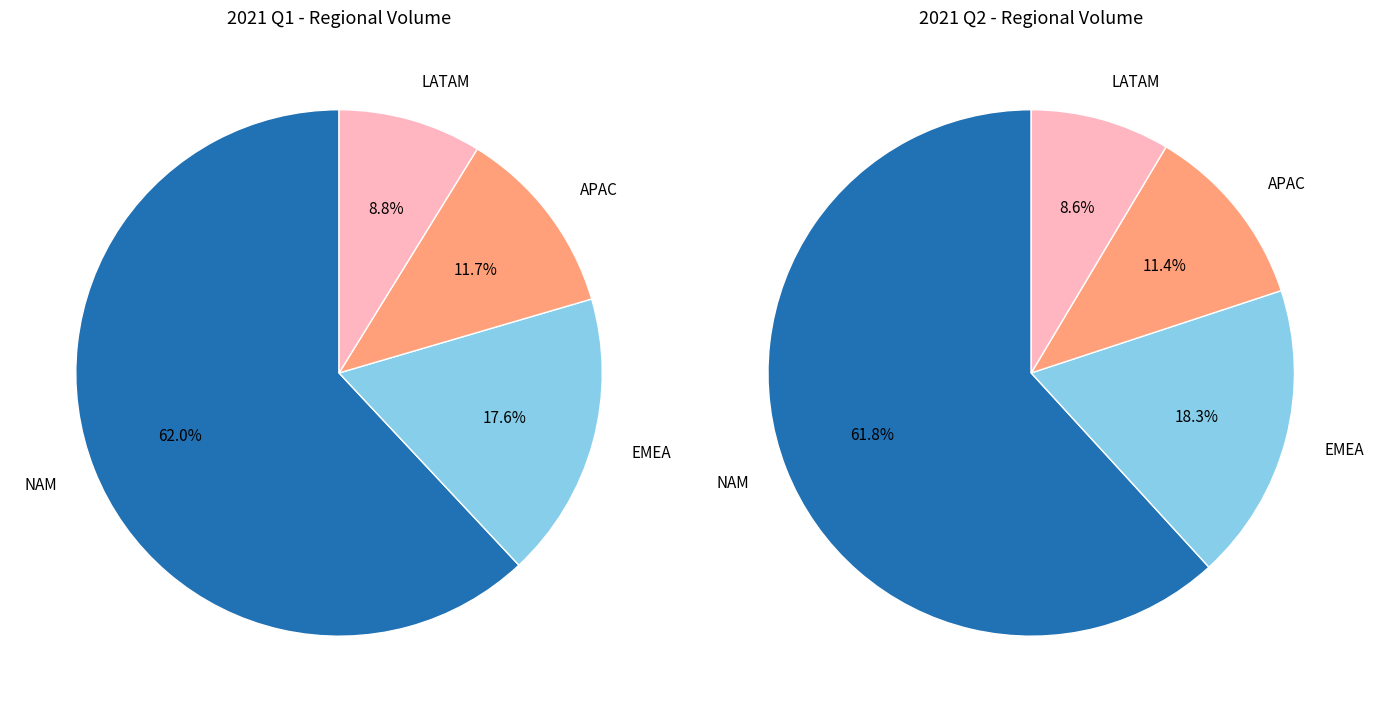

Does EMEA represent more than half of the total?

No